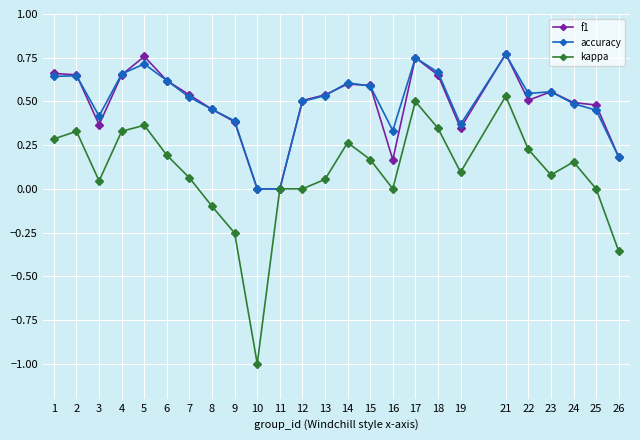

Which series changed the most between 7 and 15?

kappa